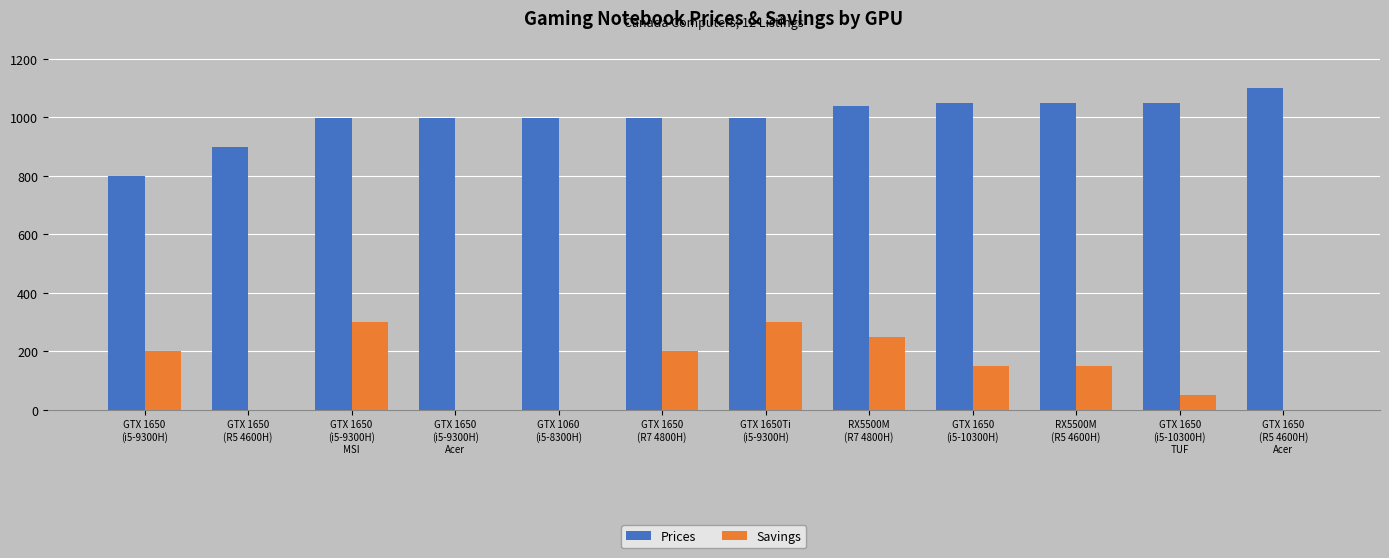

What is the greatest value displayed?

1100.0